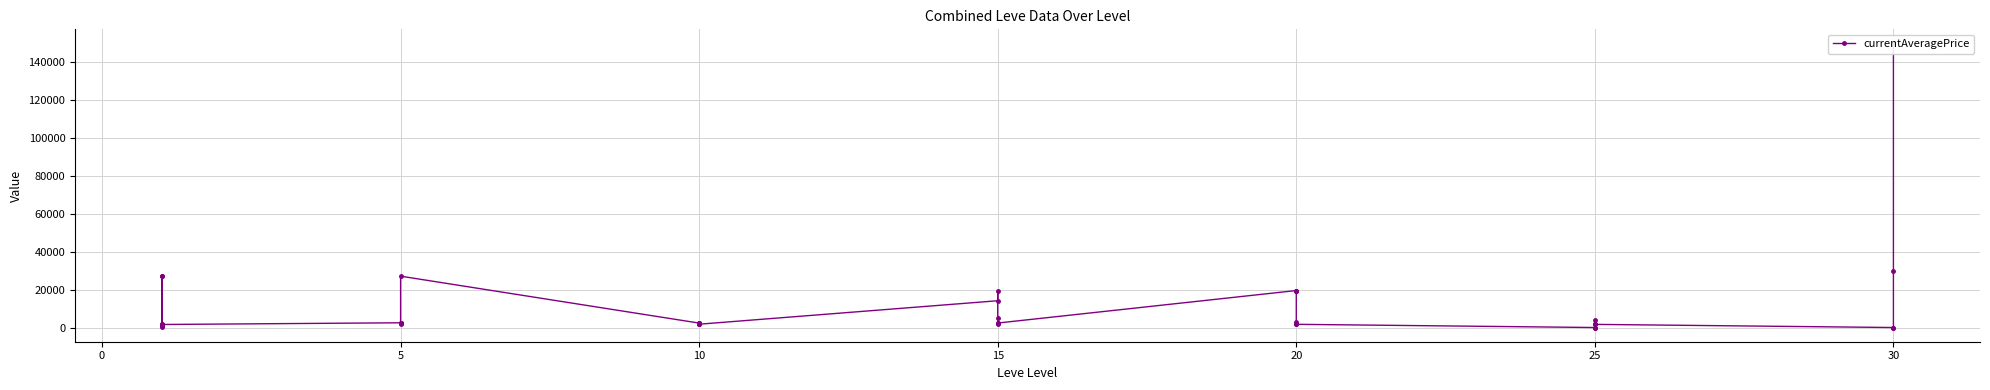

True or false: the data has more than 1 interior local peaks.

True